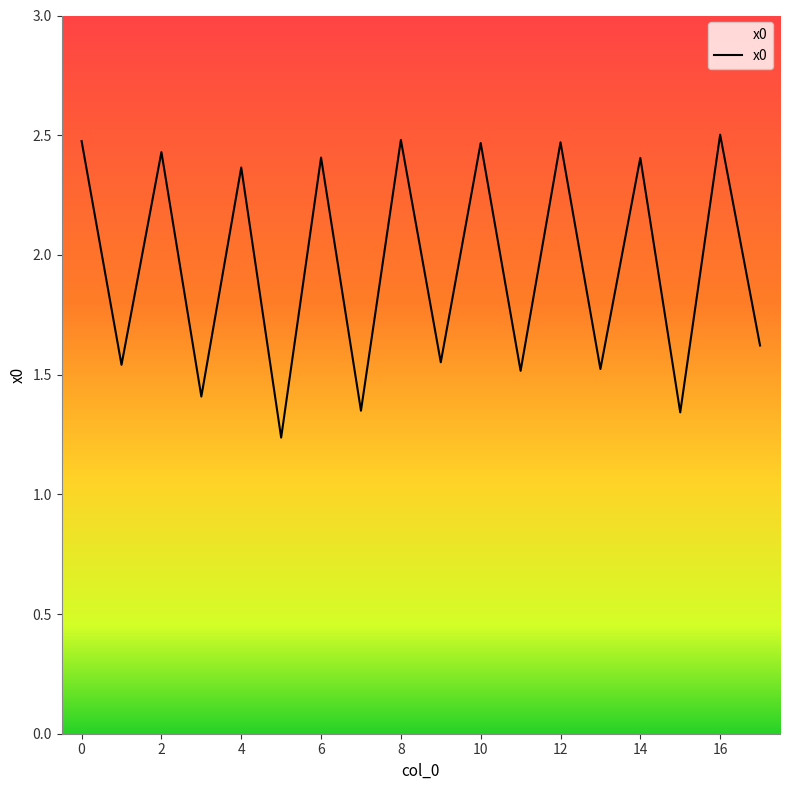

Where is the data nearest to the value 1?

5